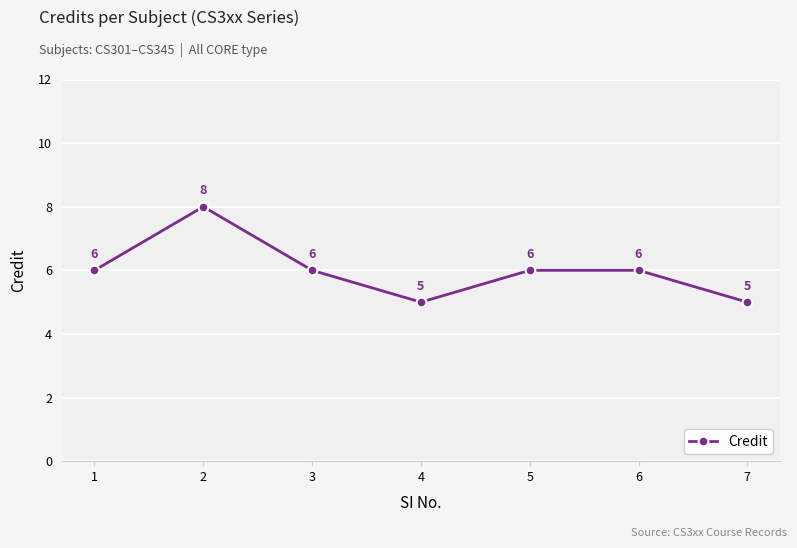

How many values are between 5 and 6?

6